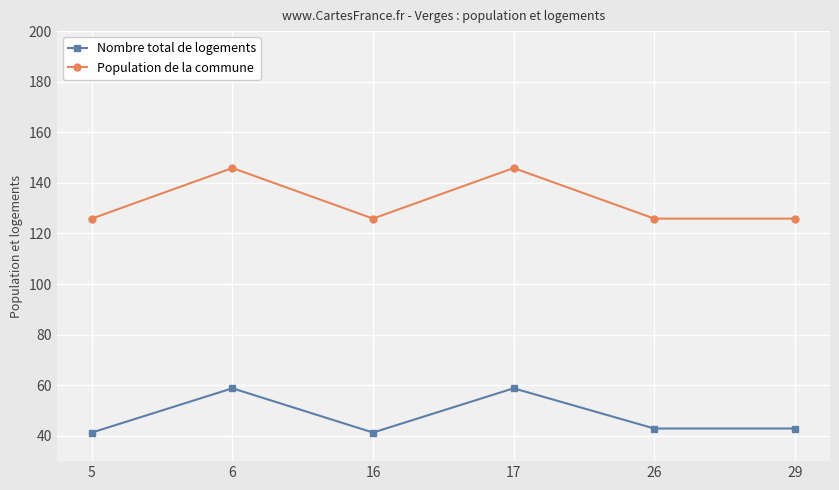

What is the value of the Population de la commune point at the 4th from the left?

145.9